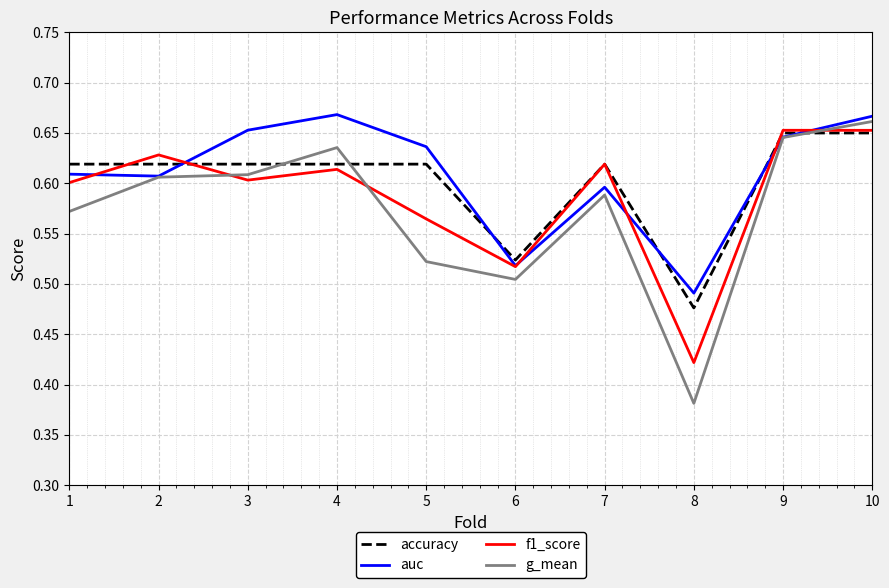

Rank the series by their average value, from lowest to highest.

g_mean, f1_score, accuracy, auc